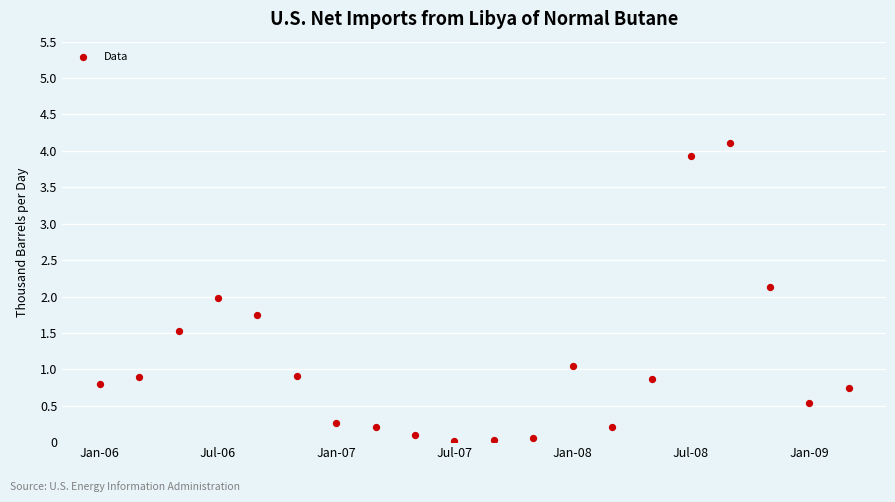

What is the range of Y values (max minus min)?

4.1